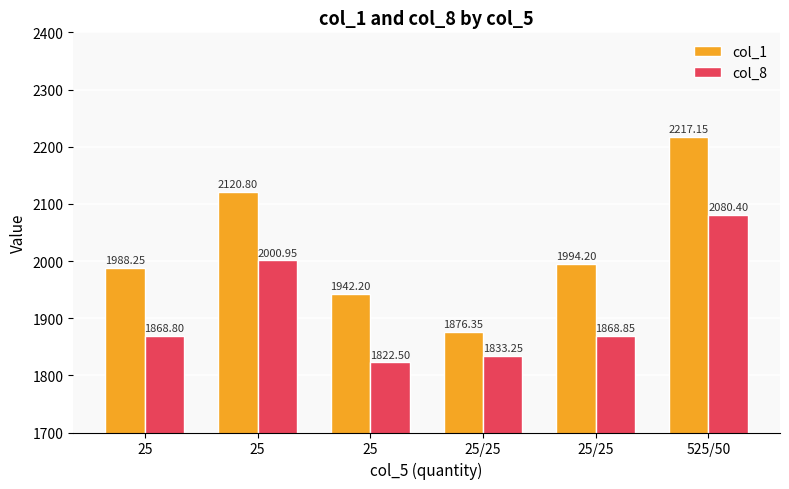

Reading left to right, list all the values displayed in this chart.

col_1: 25=1988.2	25=2120.8	25=1942.2	25/25=1876.3	25/25=1994.2	525/50=2217.2
col_8: 25=1868.8	25=2001.0	25=1822.5	25/25=1833.2	25/25=1868.8	525/50=2080.4